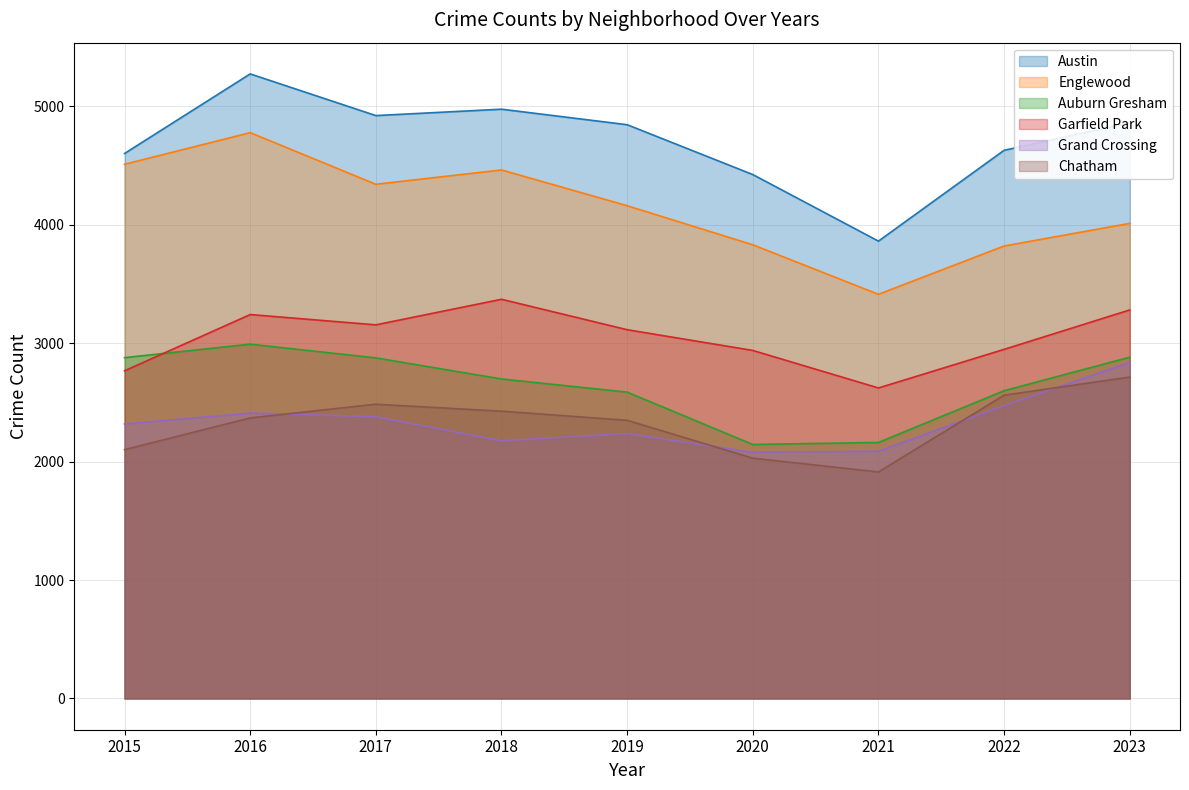

The Grand Crossing series shows 2237 at 2019. True or false?

True